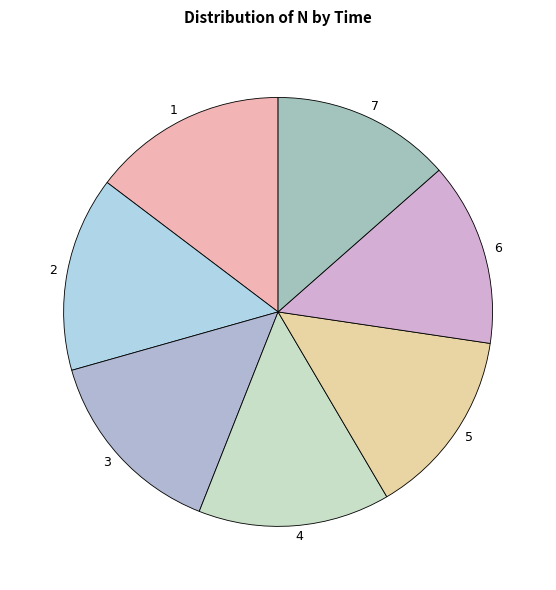

Does any single category account for the majority?

No